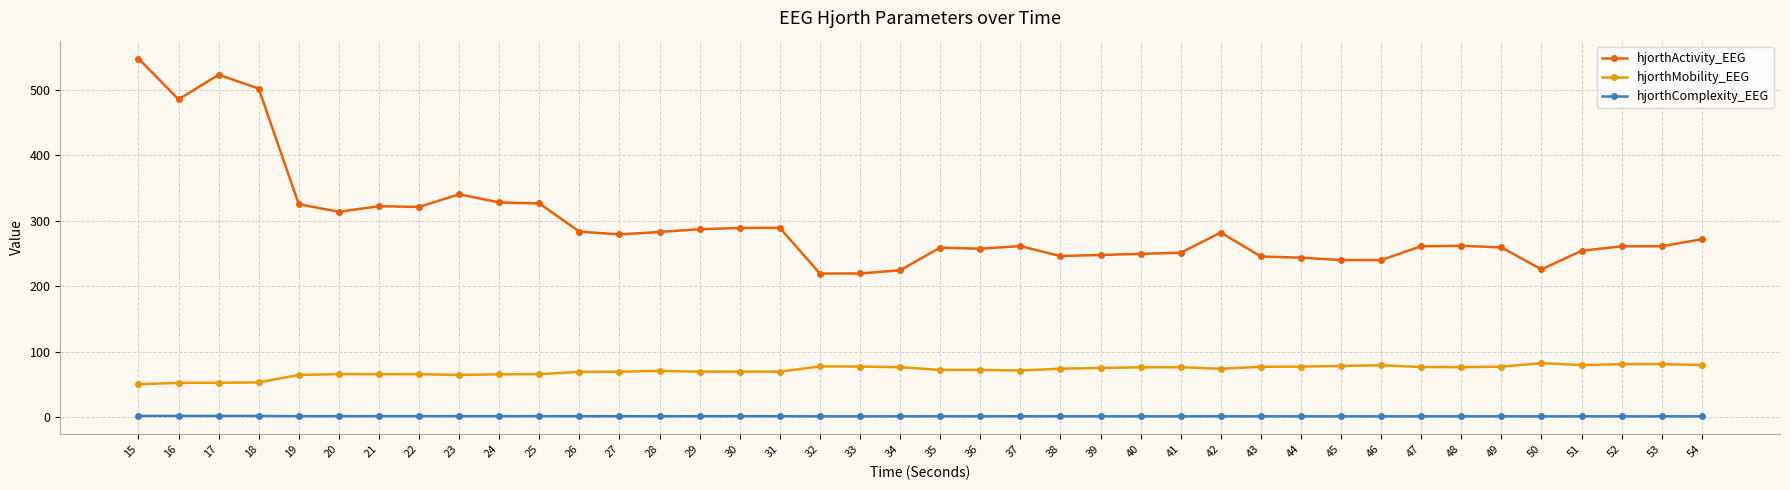

What is the sum of all hjorthActivity_EEG values?

11796.9